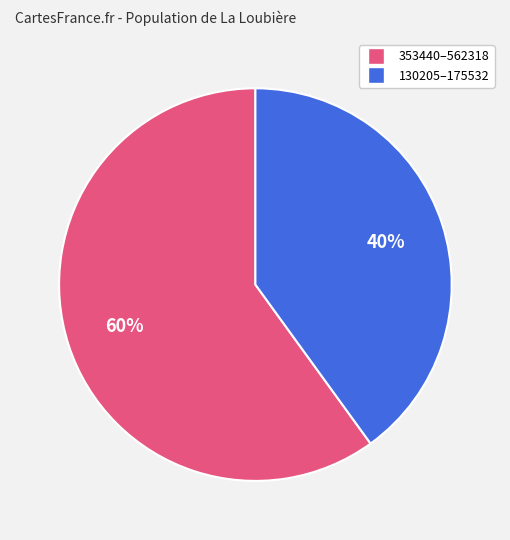

To the nearest percent, what is the average slice percentage?

50%